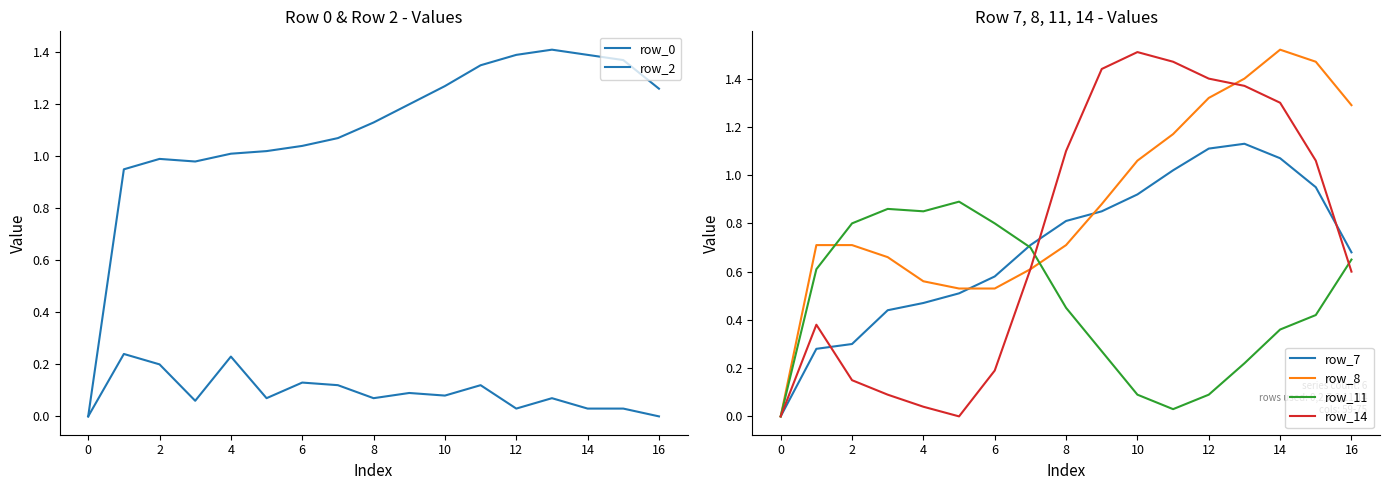

Rank the series at 0 from highest to lowest value.

row_2, row_8, row_11, row_14, row_7, row_0